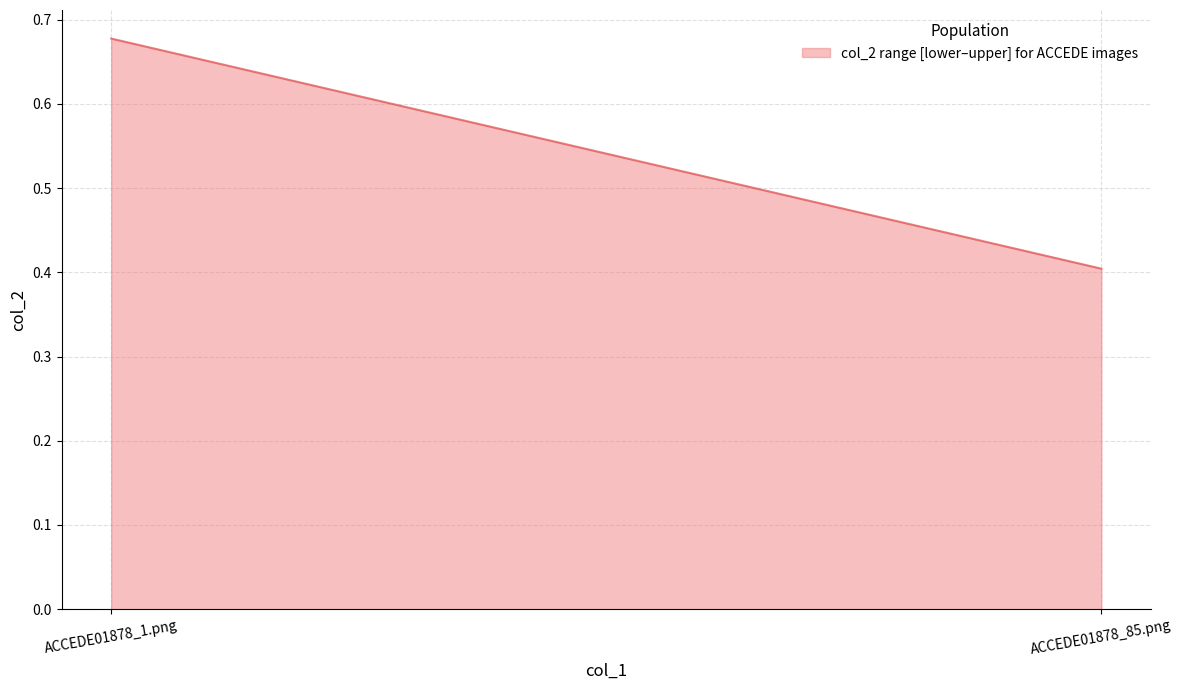

How many lines are shown in the chart?

1